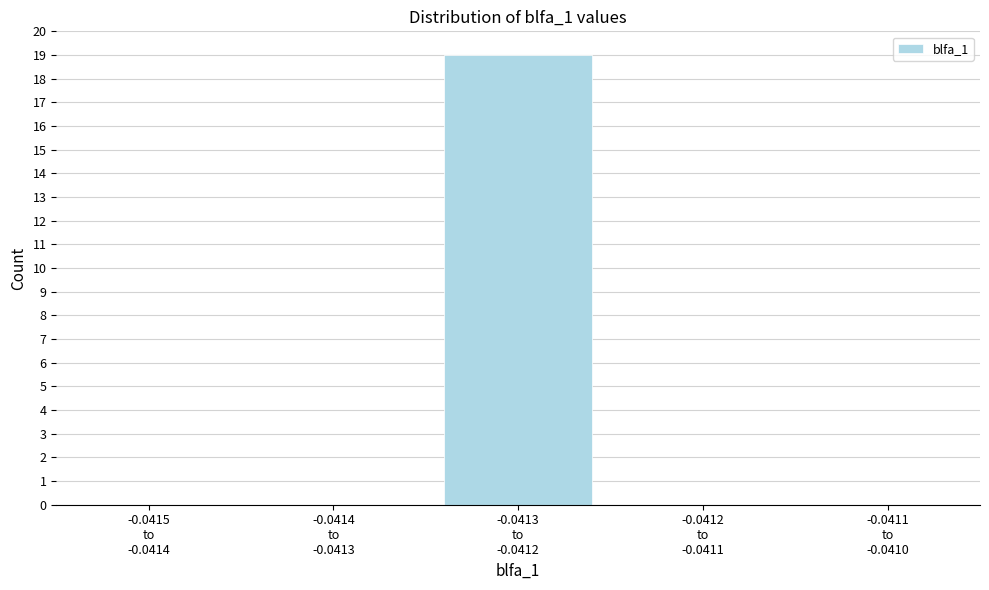

What is the greatest value displayed?

19